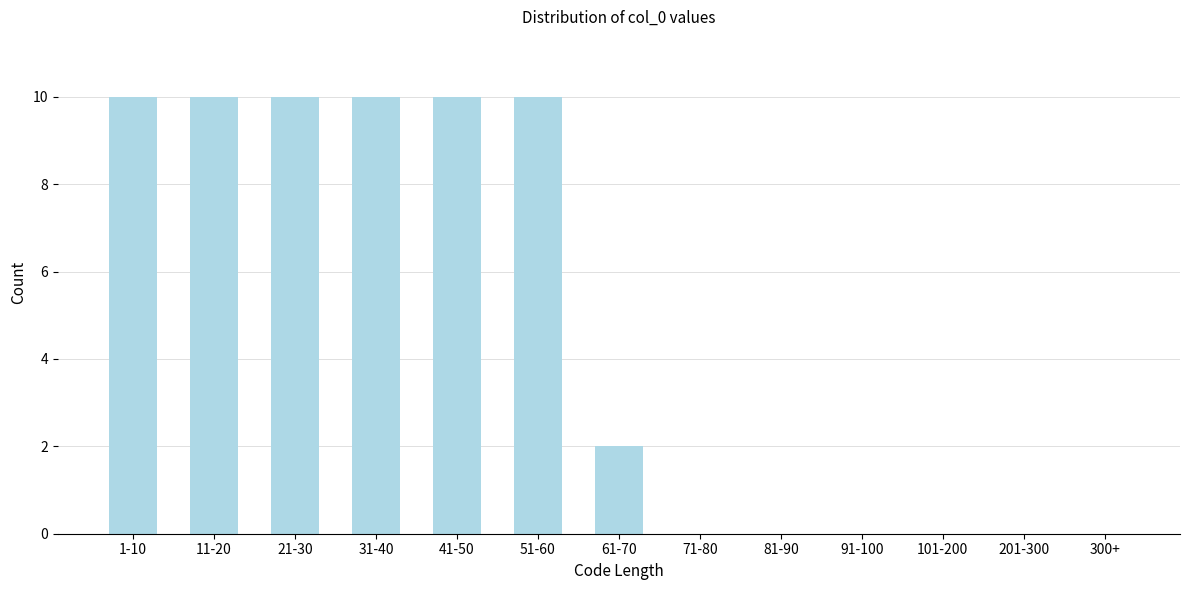

Reading left to right, list all the values displayed in this chart.

1-10=10	11-20=10	21-30=10	31-40=10	41-50=10	51-60=10	61-70=2	71-80=0	81-90=0	91-100=0	101-200=0	201-300=0	300+=0